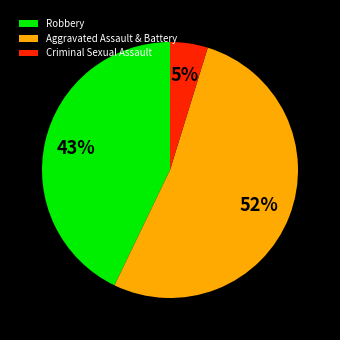

To the nearest percent, what is the average slice percentage?

33%